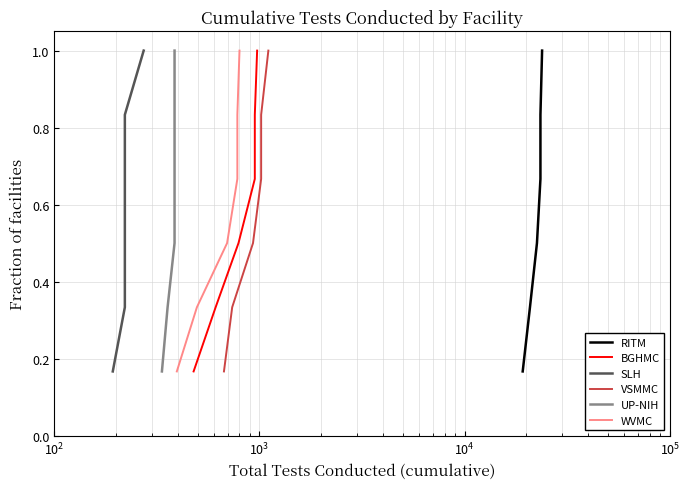

Which series has the largest total across all categories?

RITM